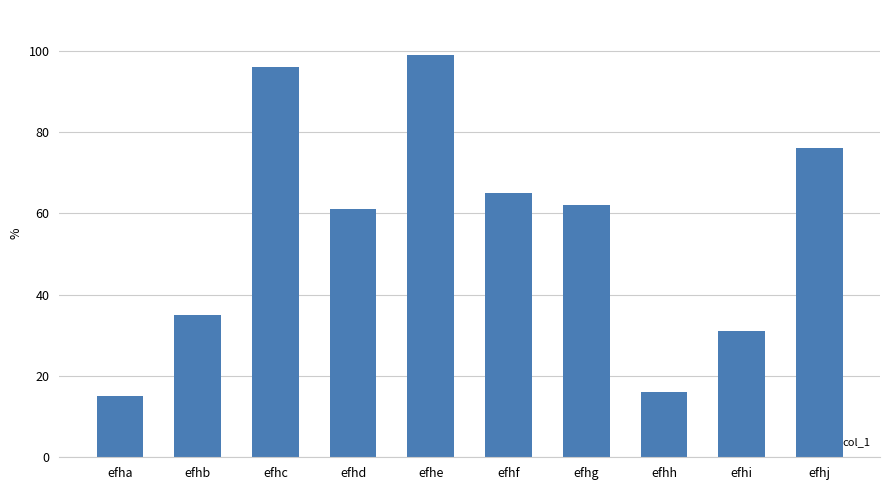

What is the change in value from efhf to efhi?

-34